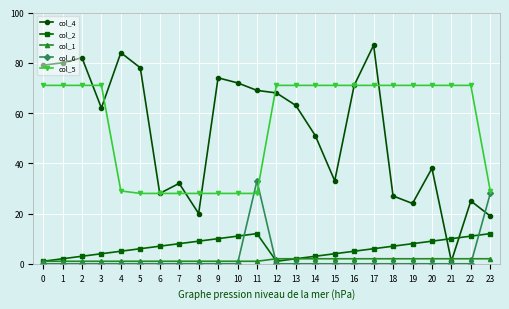

Is the value of col_6 at 12 greater than the value of col_5 at 1?

No